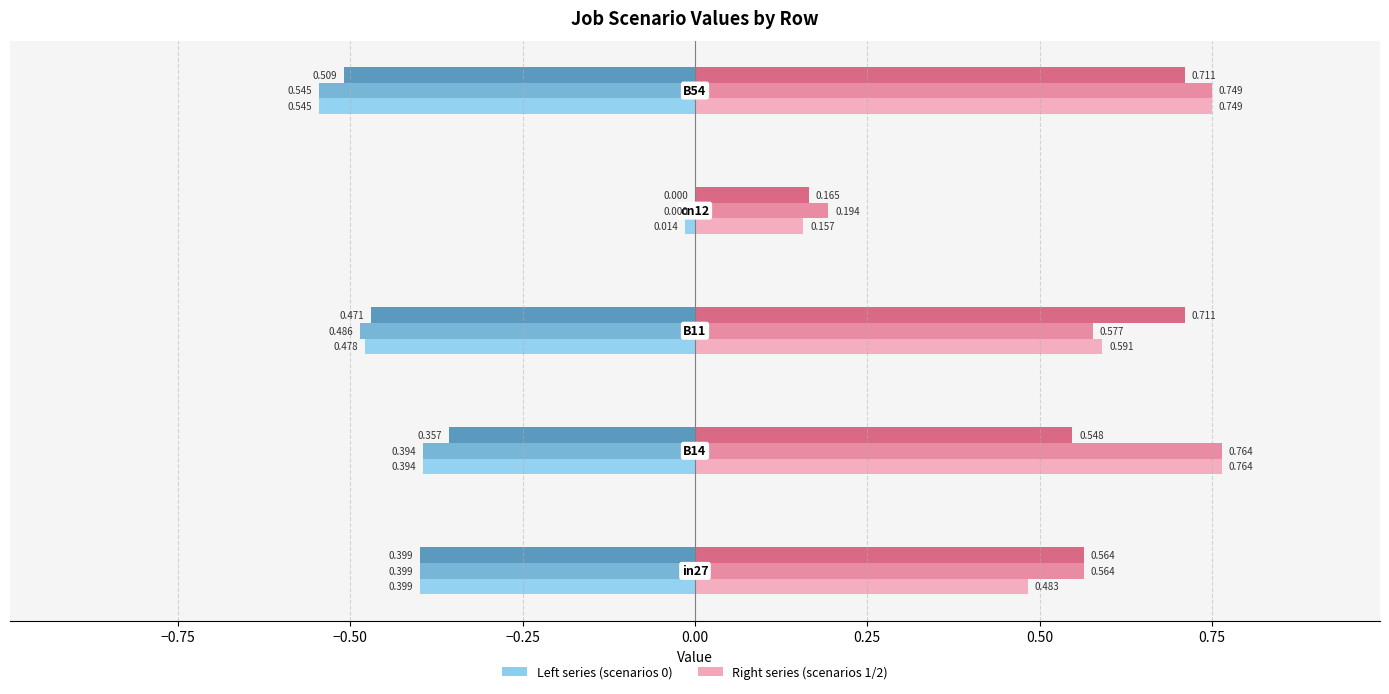

How many data points does each series have?

5